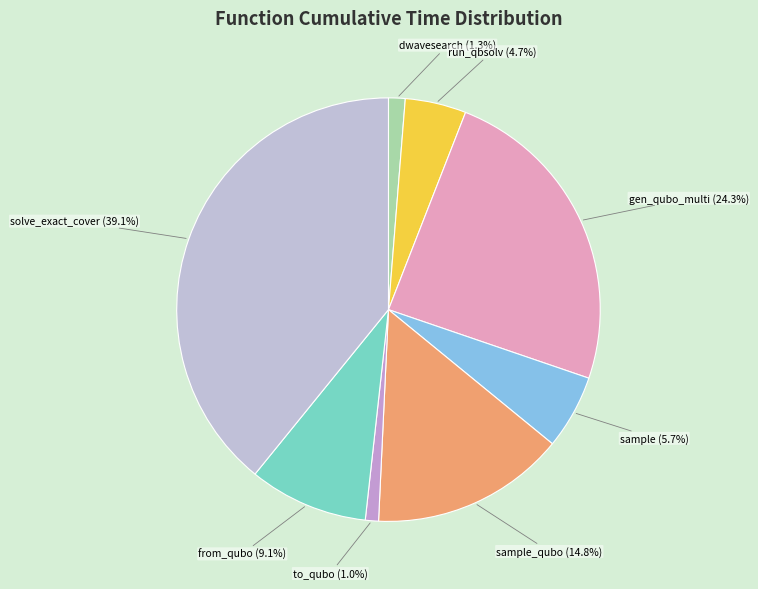

To the nearest percent, what is the difference between the largest and smallest slice percentages?

38%